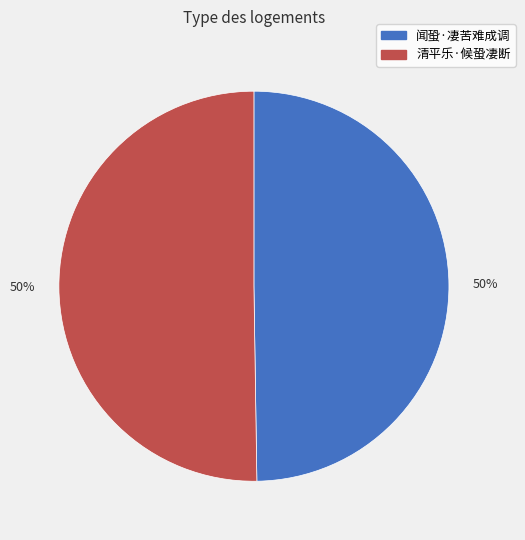

To the nearest percent, what is the average slice percentage?

50%